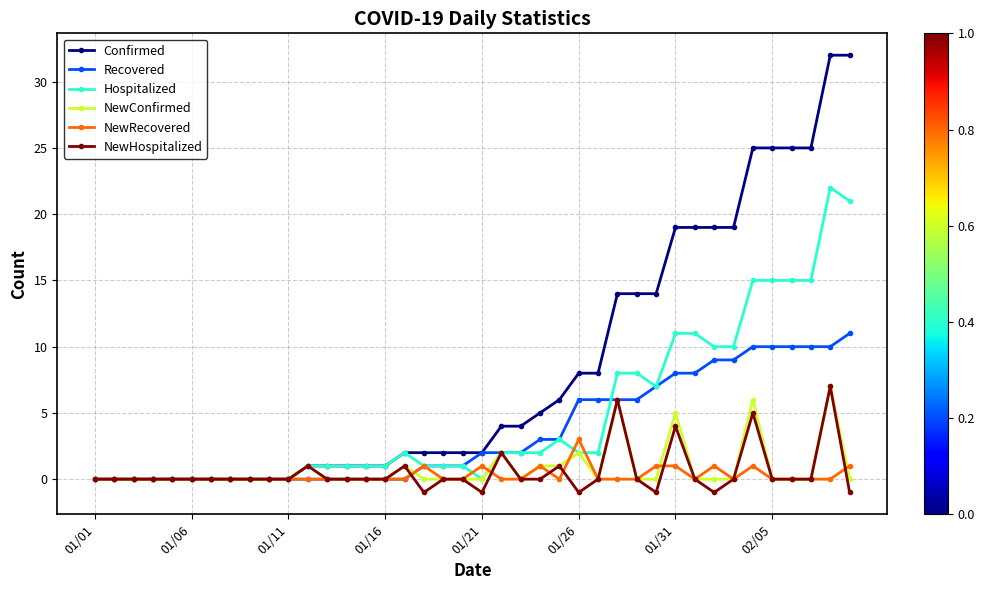

What is the maximum value for NewHospitalized?

7